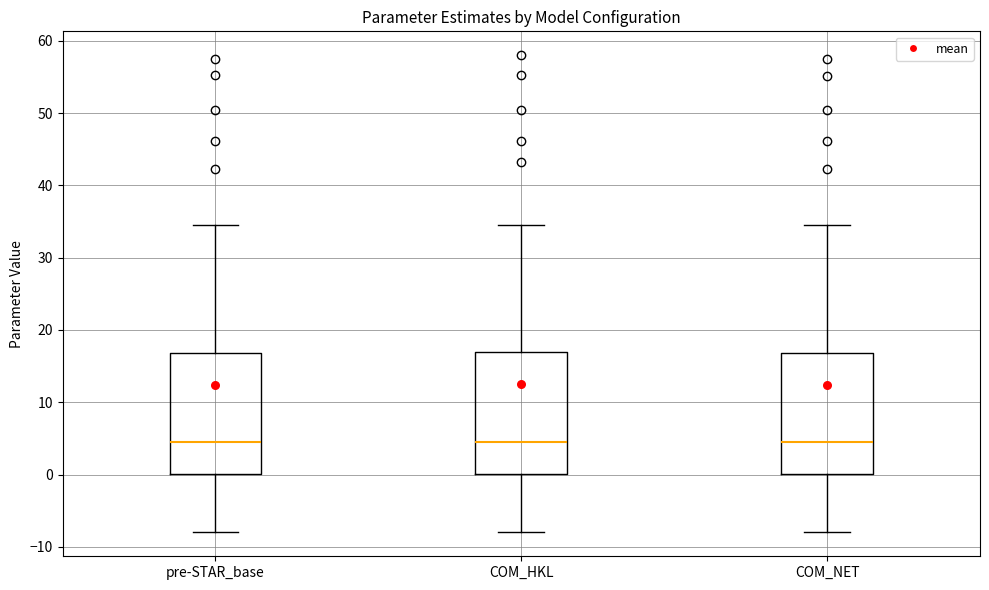

Reading left to right, read every box against the y-axis: the position of its median line, the range the box covers, and the ends of its whiskers. The values are not printed on the chart, so give them approximately, as read against the axis.

pre-STAR_base: median 5, box 0 to 17, whiskers -8 to 35
COM_HKL: median 5, box 0 to 17, whiskers -8 to 35
COM_NET: median 5, box 0 to 17, whiskers -8 to 35